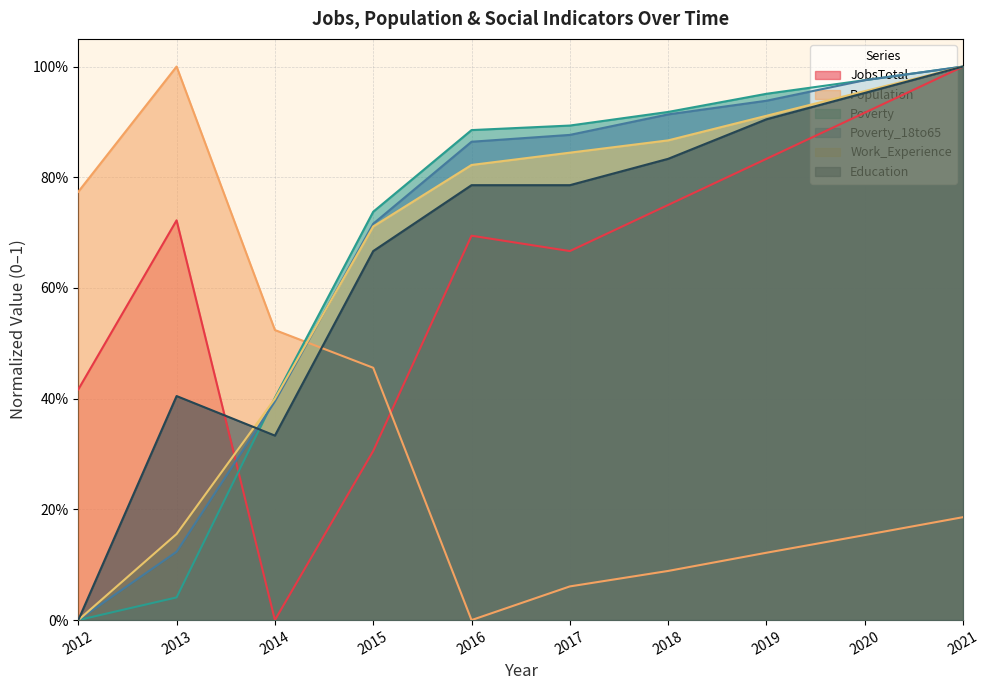

What is the total value across all series at 2018?

4.4